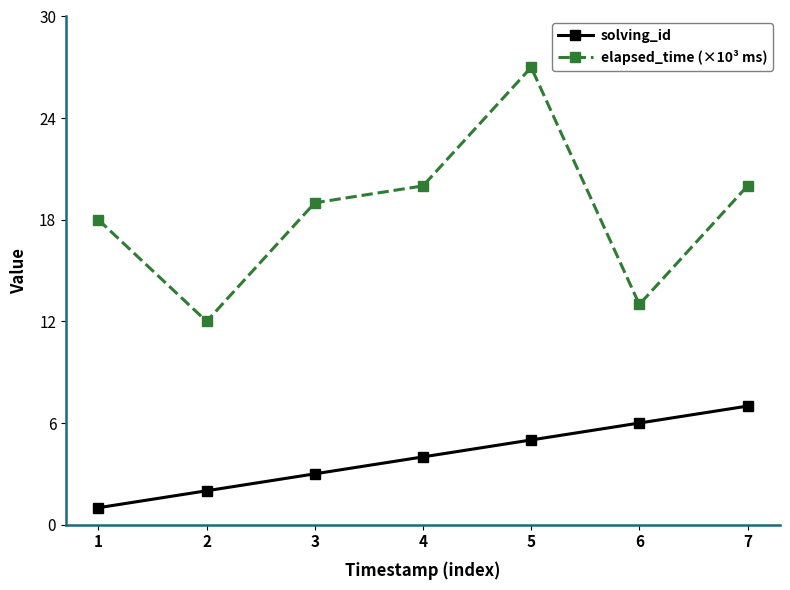

What is the difference between the maximum and minimum values in the elapsed_time (×10³ ms) series?

15